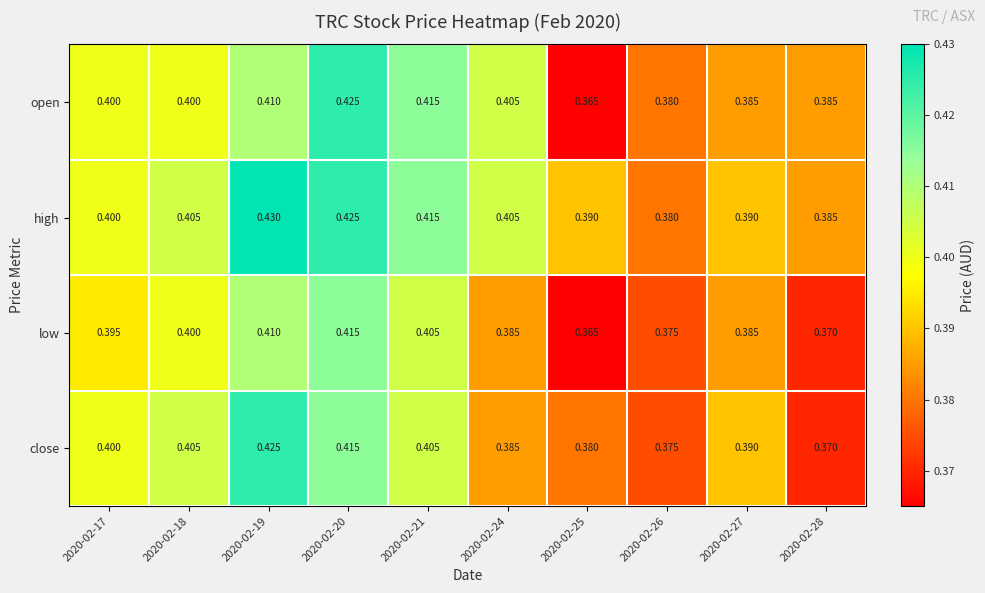

Which series has the widest spread of values?

open